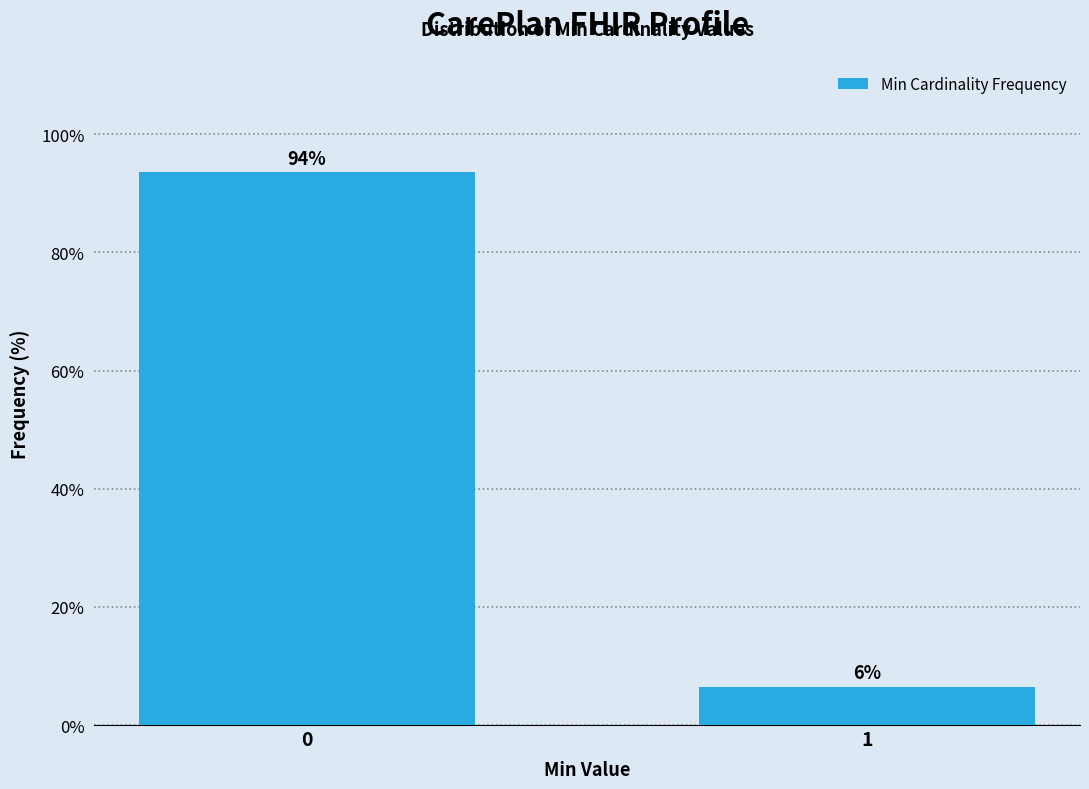

Read the value at 0.

93.5